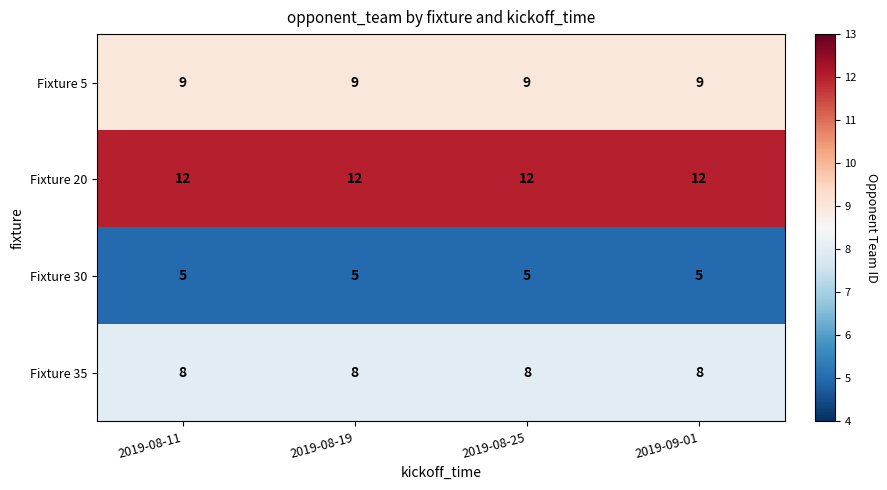

What is the difference between the highest and lowest values at 2019-09-01?

7